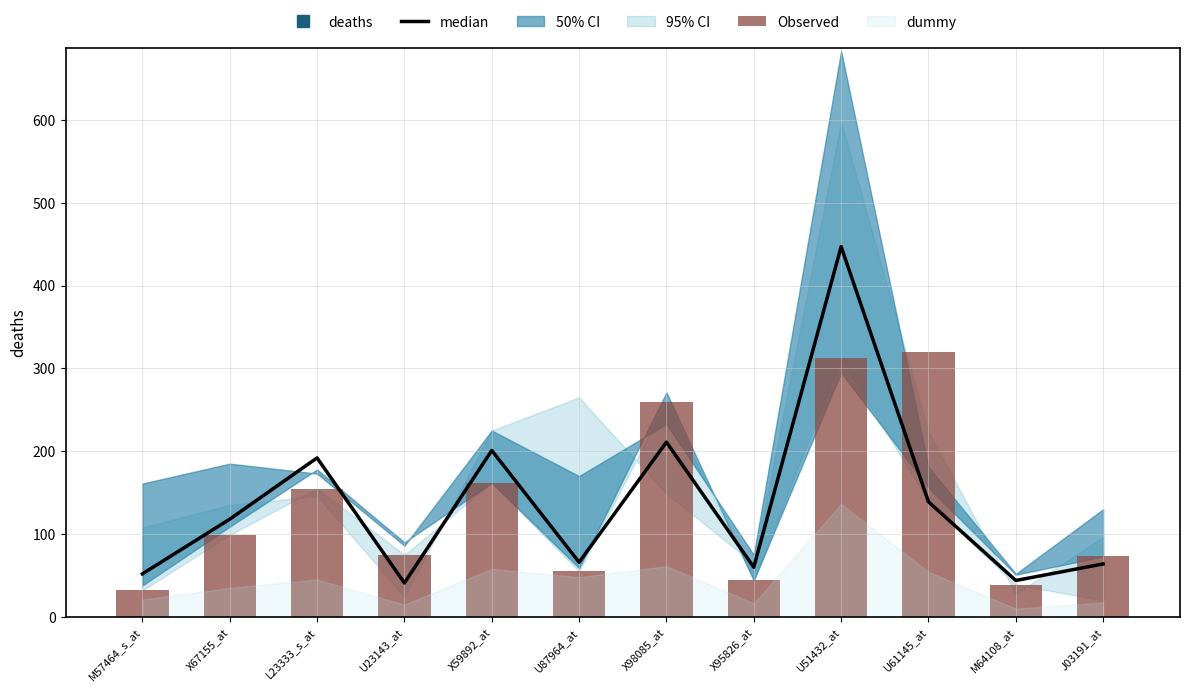

What is the sum of the median values at X59892_at and U61145_at?

340